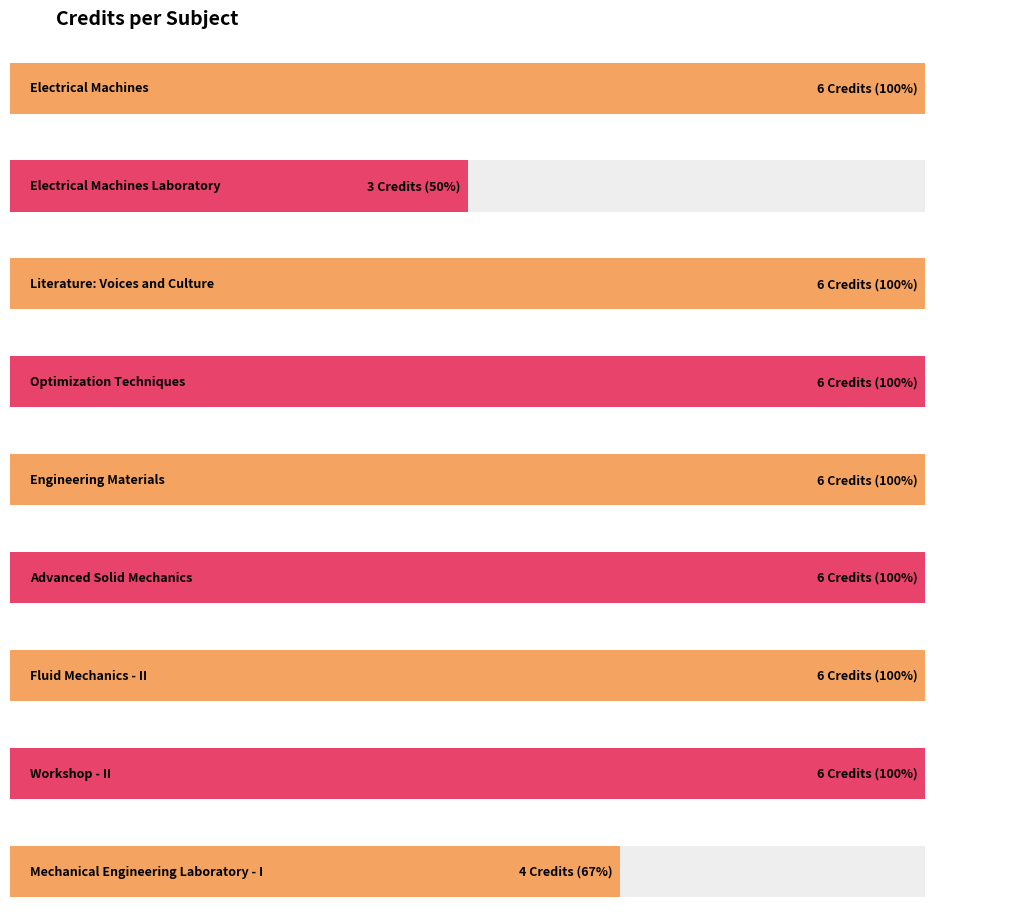

What is the difference between the maximum and second lowest values?

2